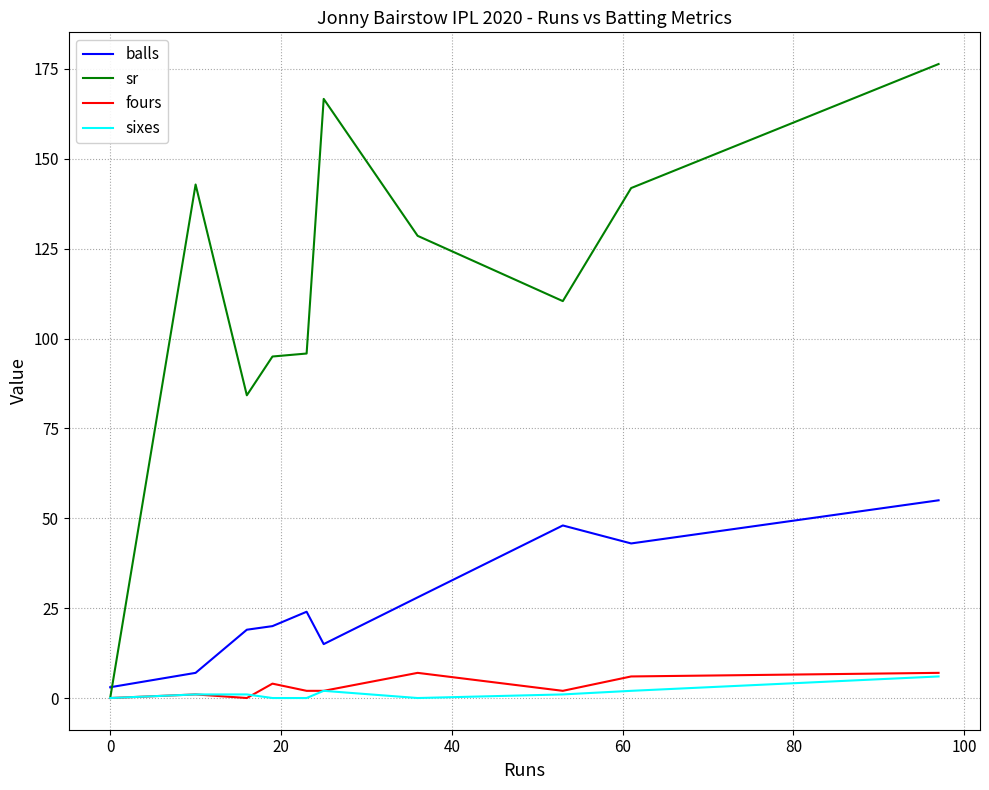

Which series has the widest spread of values?

sr